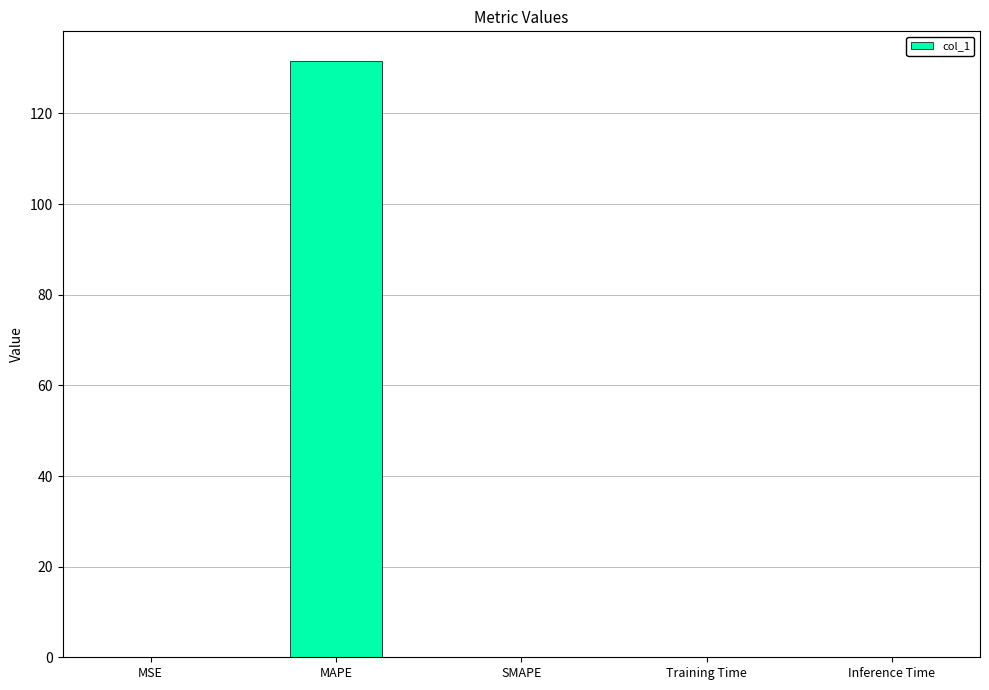

Which label corresponds to the largest value in the chart?

MAPE